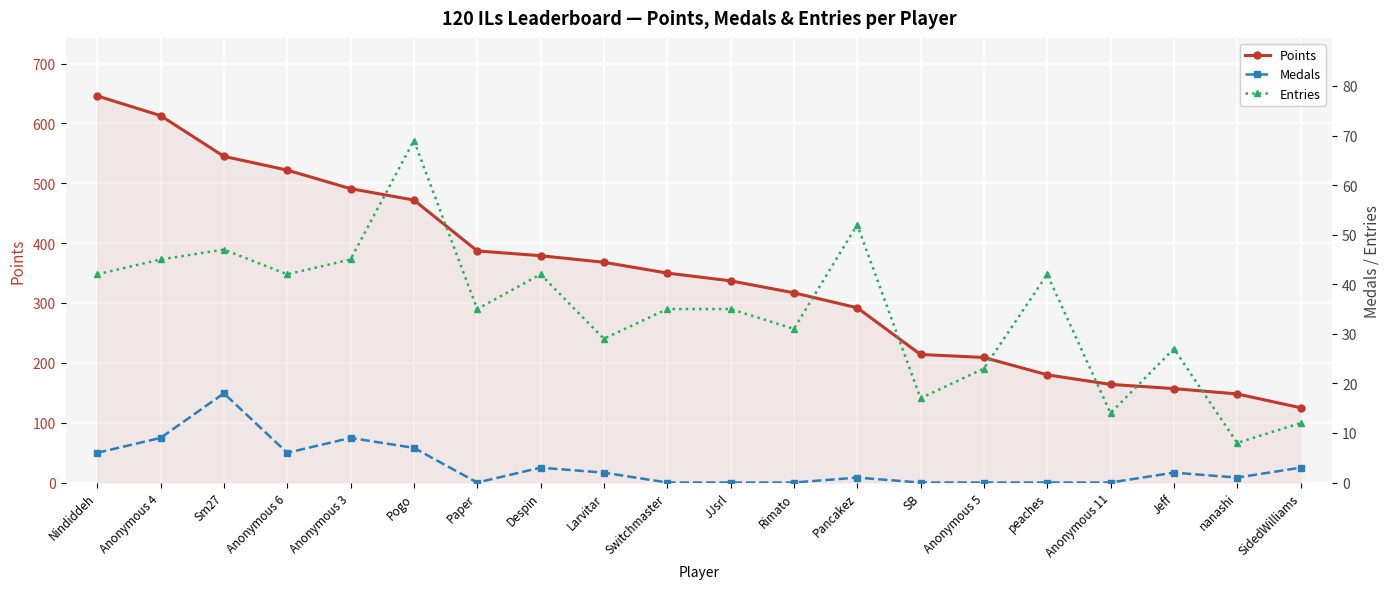

What is the maximum value for Entries?

69